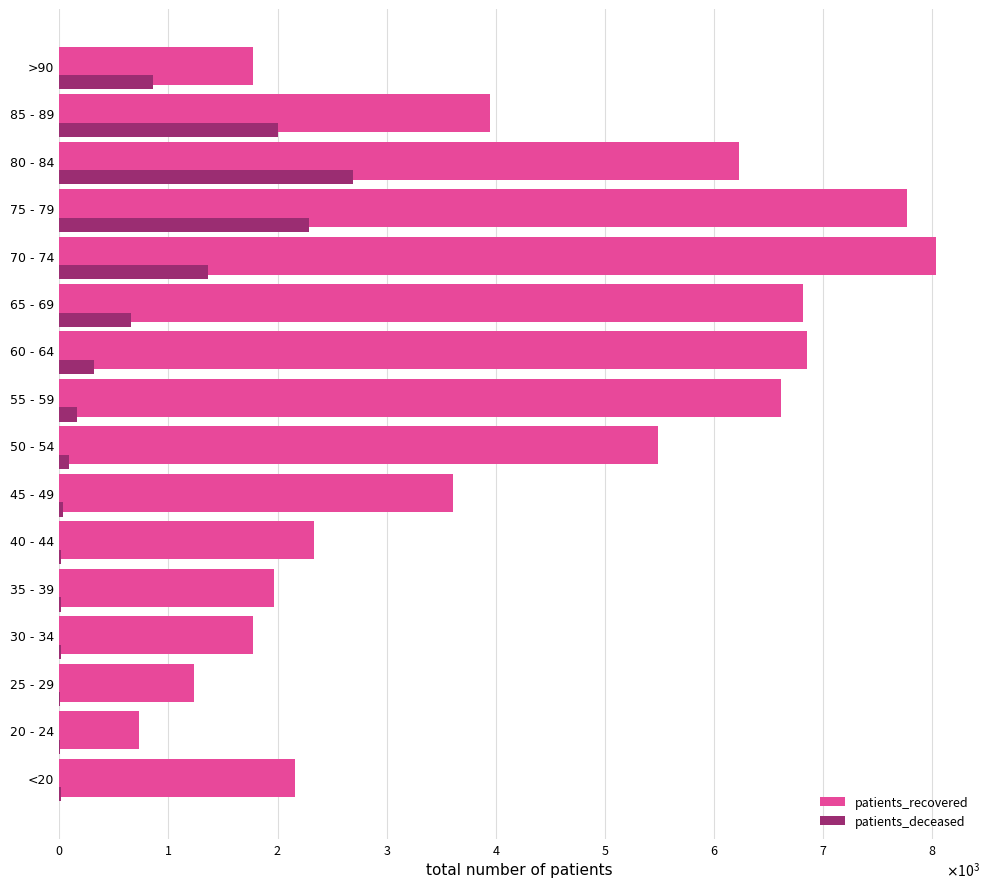

What are all the series names shown in the legend?

patients_recovered, patients_deceased